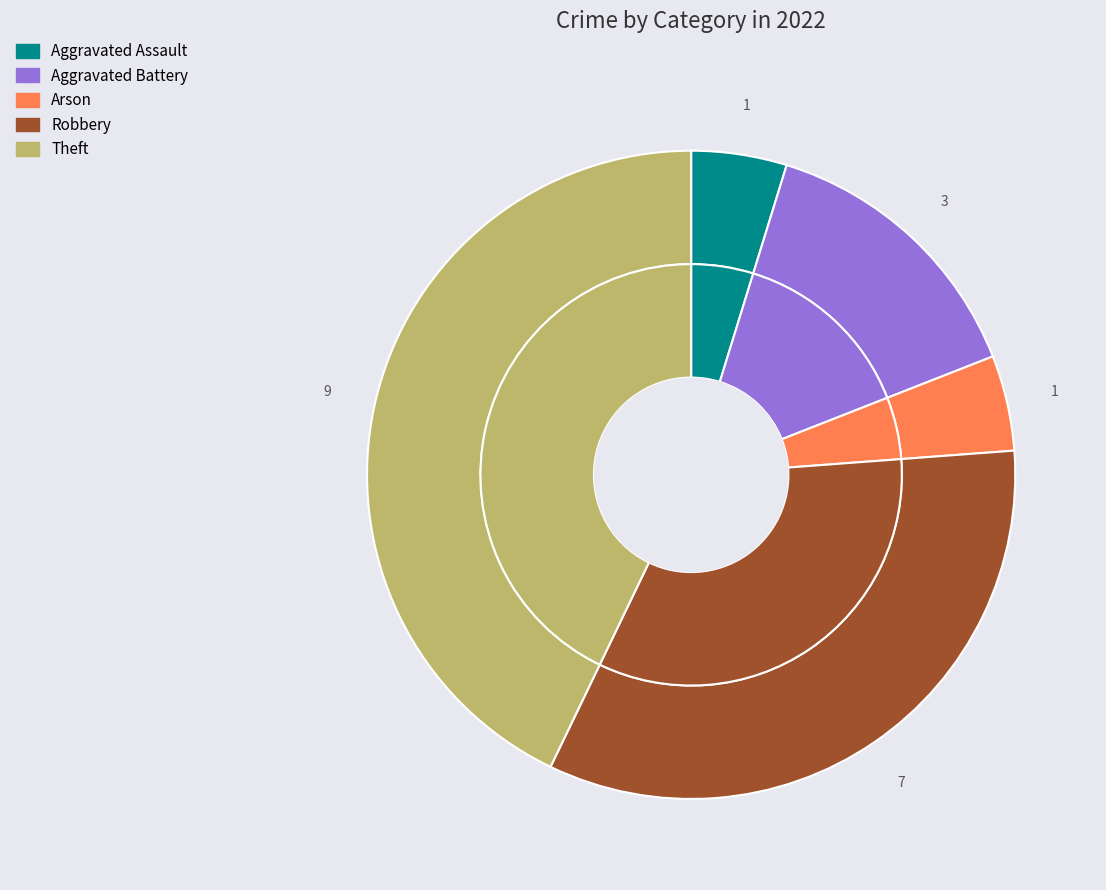

Rank the categories by value from highest to lowest.

Theft, Robbery, Aggravated Battery, Aggravated Assault, Arson